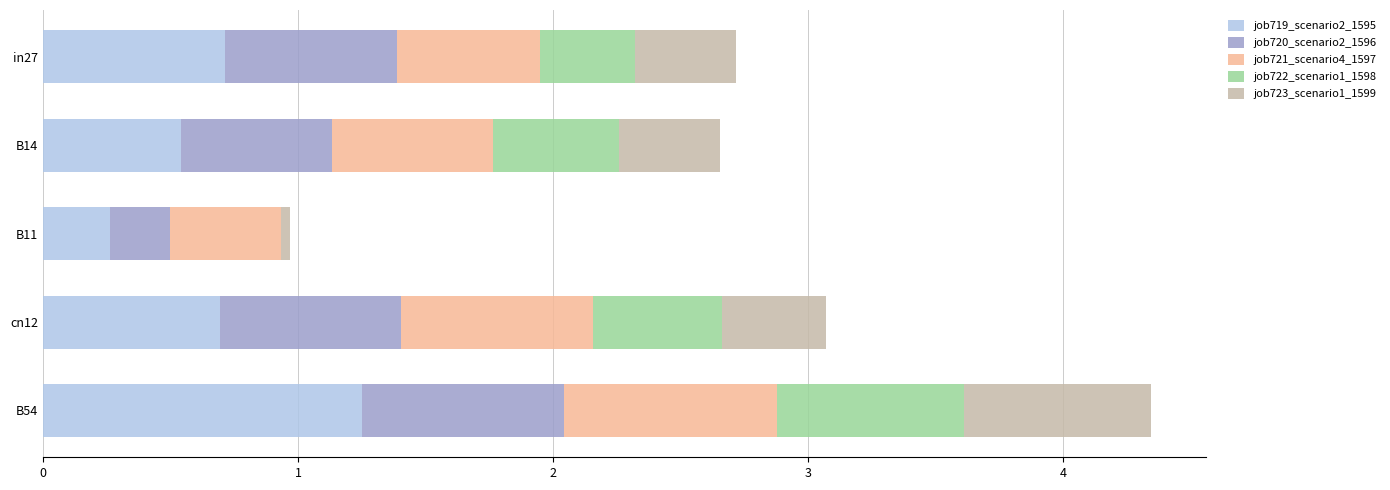

What is the total value across all series at B14?

2.7